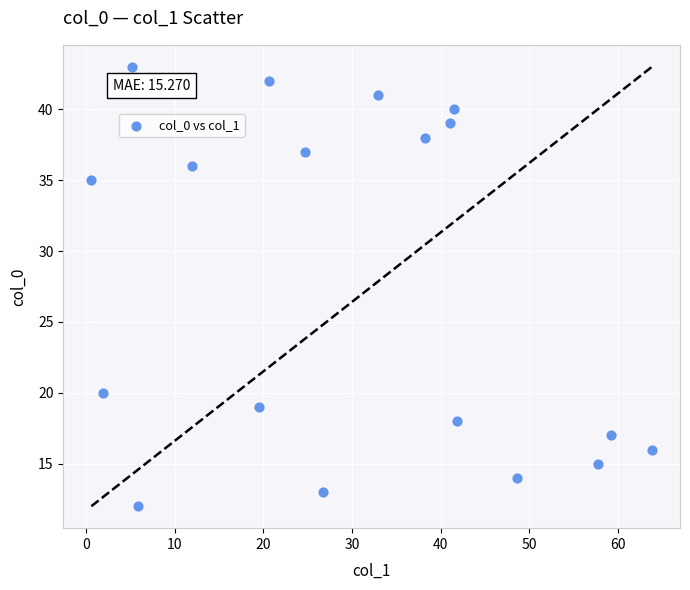

What Y value in the scatter plot is closest to 27?

20